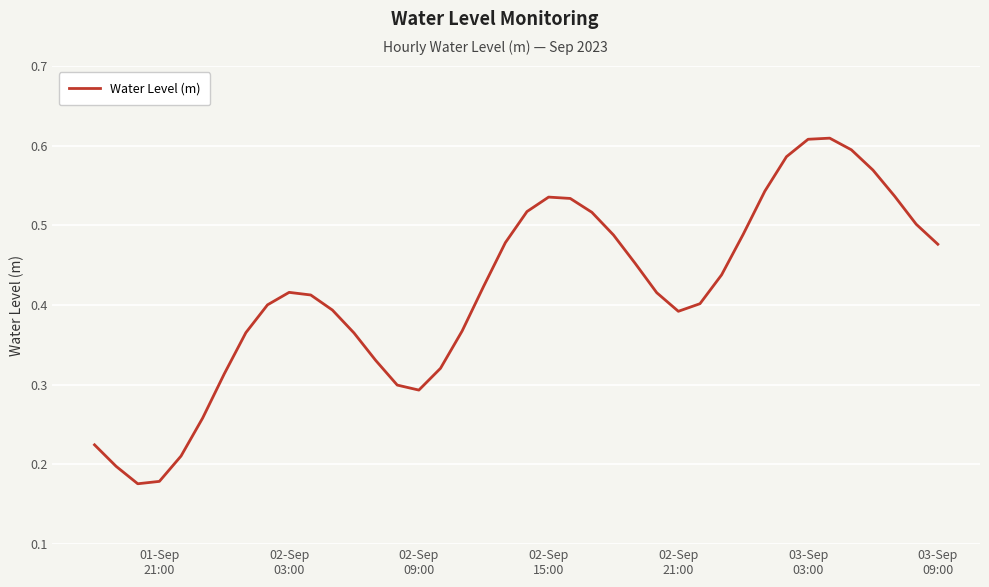

How many interior local peaks (higher than both neighbors) does the data have?

3